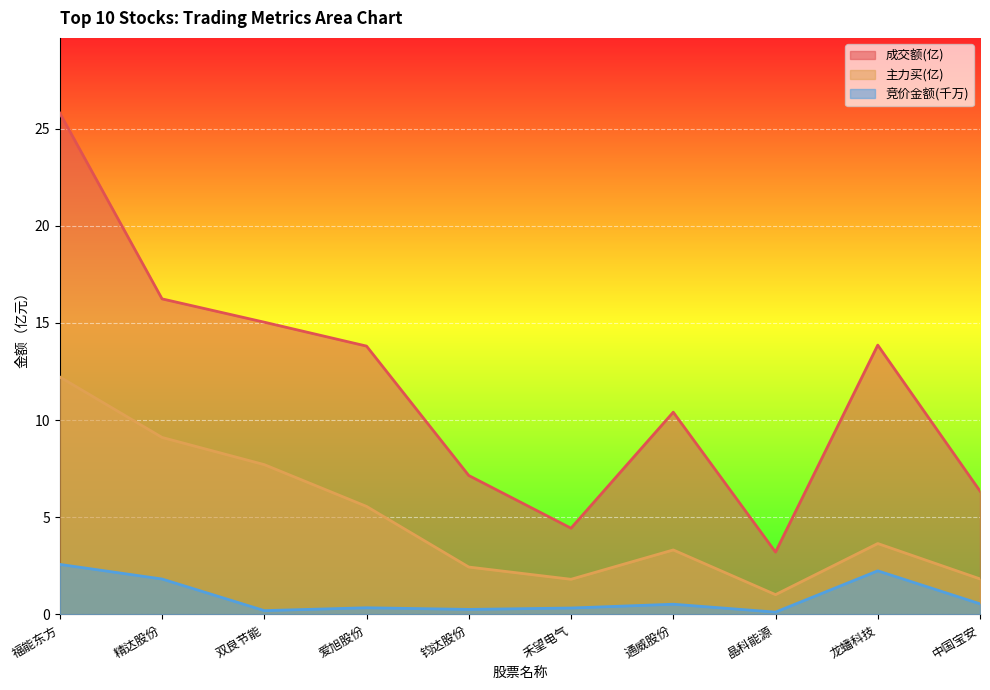

What is the smallest value displayed?

0.1